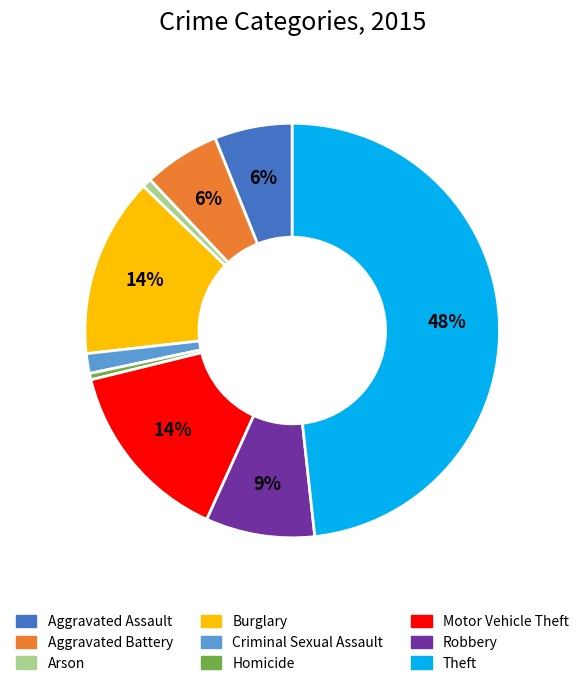

Between Robbery and Criminal Sexual Assault, which is larger?

Robbery